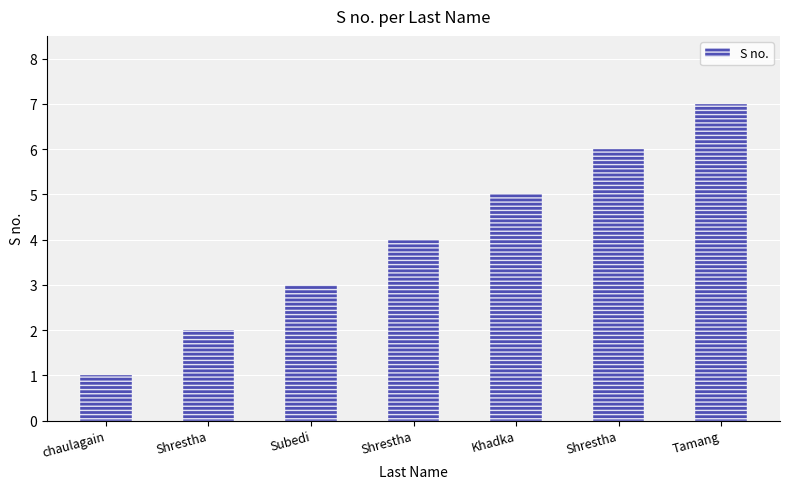

How many data points are less than 4?

3